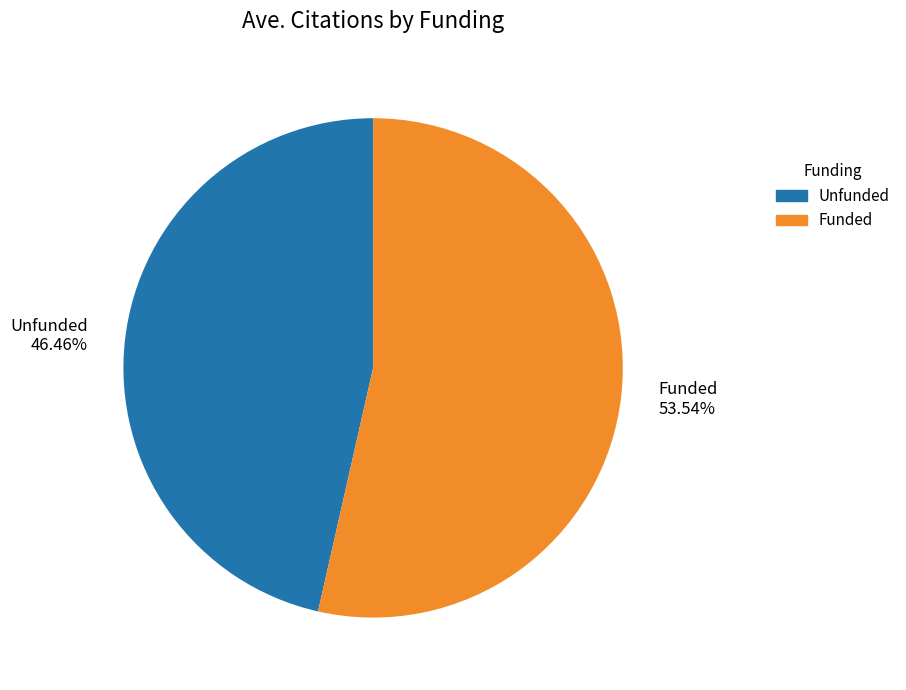

Is there any slice that represents more than half of the pie?

Yes